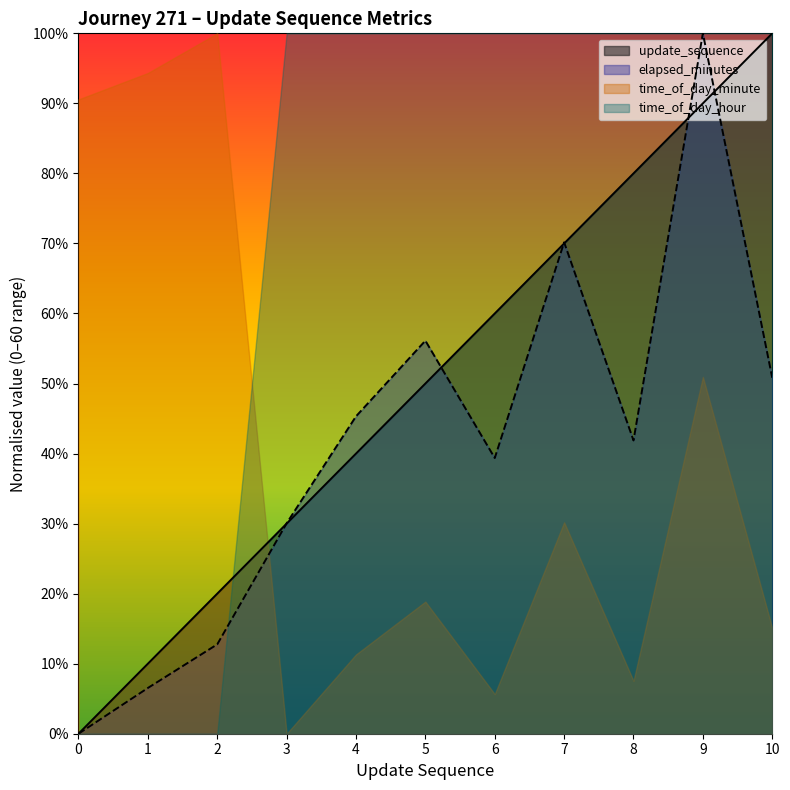

How many data points does each series have?

11